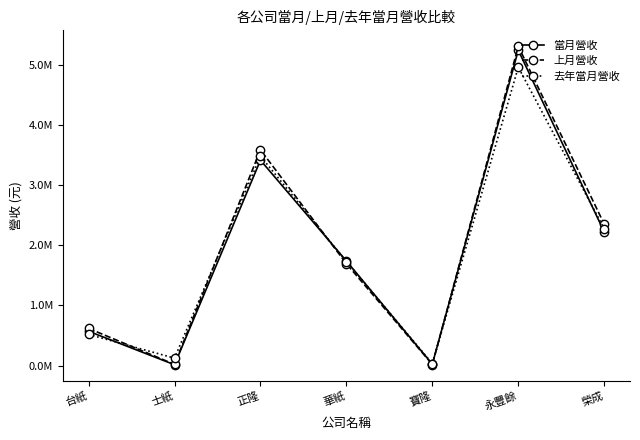

Which series changed the most between 華紙 and 永豐餘?

上月營收